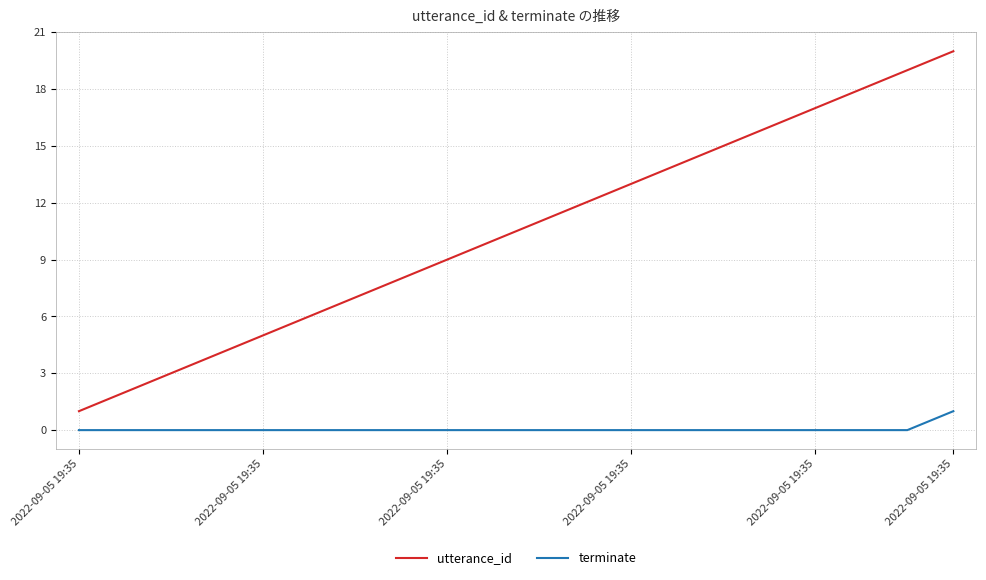

True or false: utterance_id and terminate intersect in this chart.

False